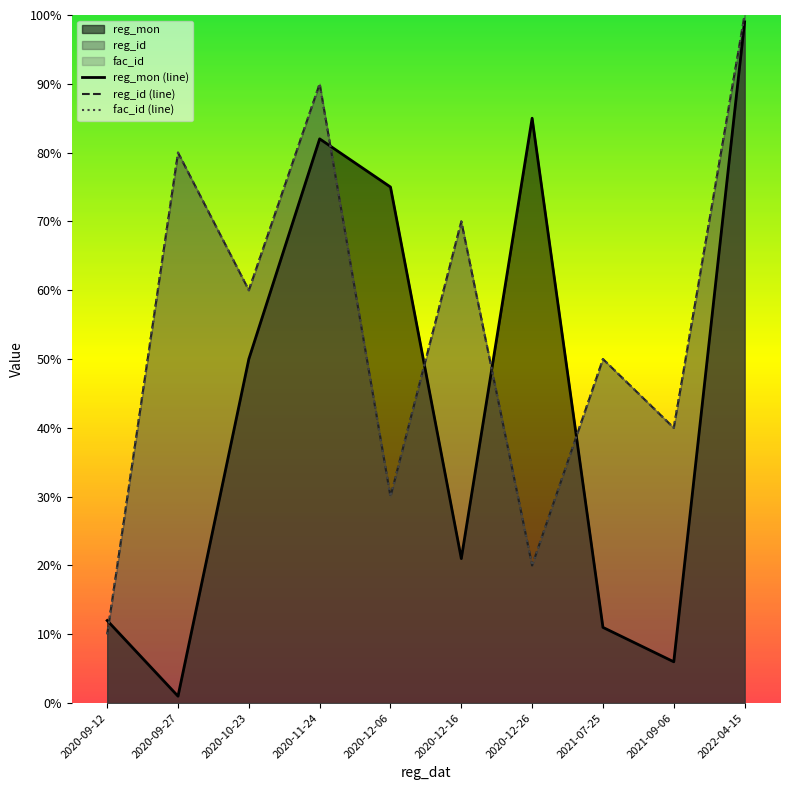

The reg_id series shows 14 at 2021-09-06. True or false?

False